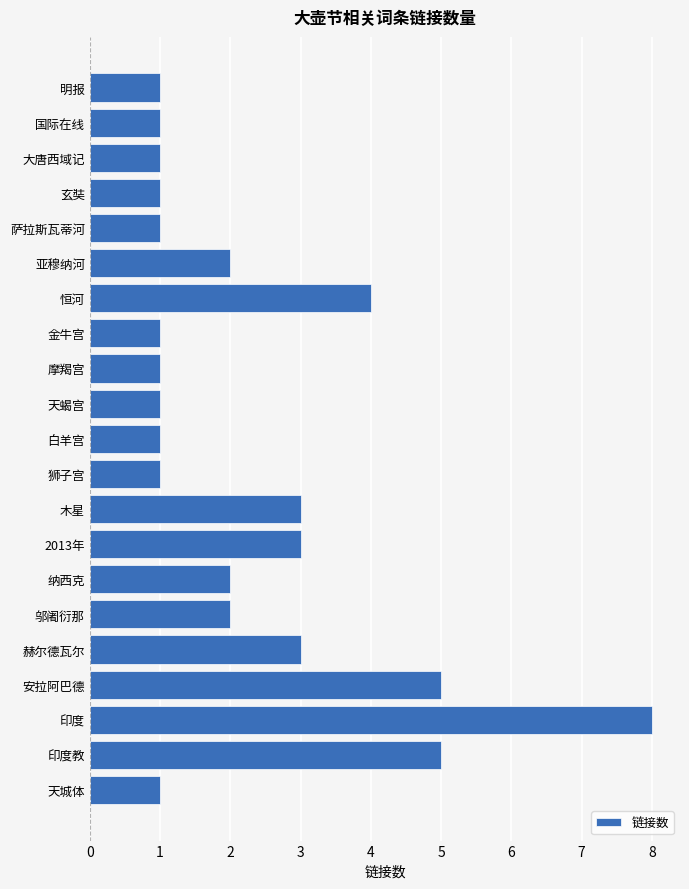

Where is the data nearest to the value 4?

恒河